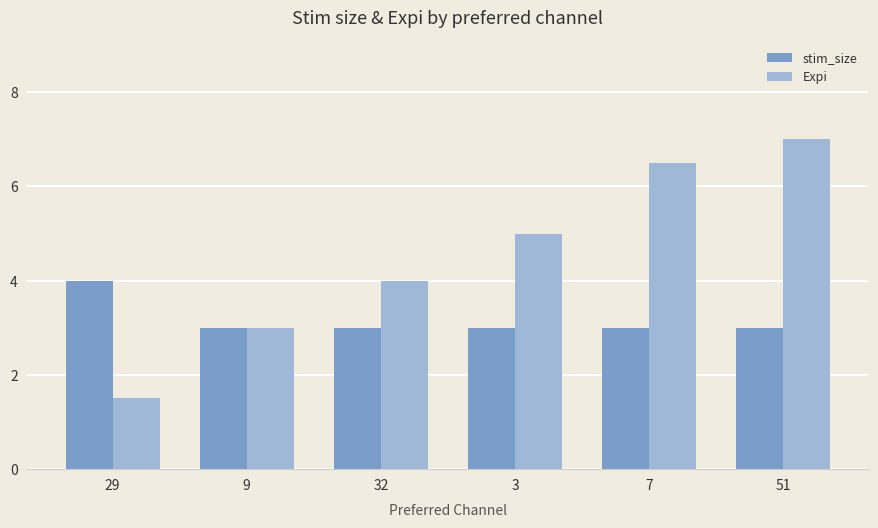

What is the total value across all series at 51?

10.0